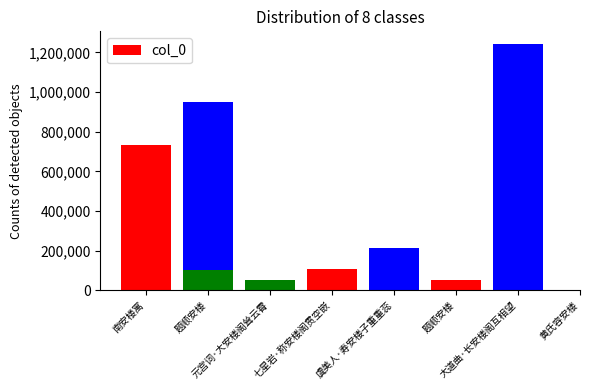

The chart shows a value of 212113 at 虞美人·寿安楼子重重蕊. True or false?

True